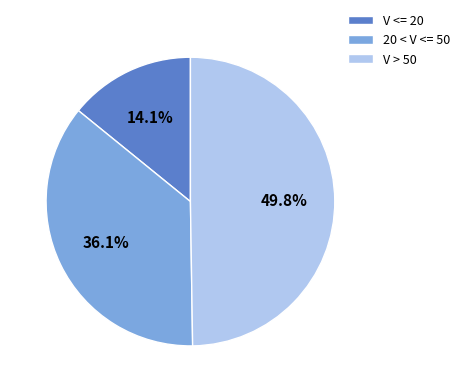

Is 20 < V <= 50 the majority of the pie?

No